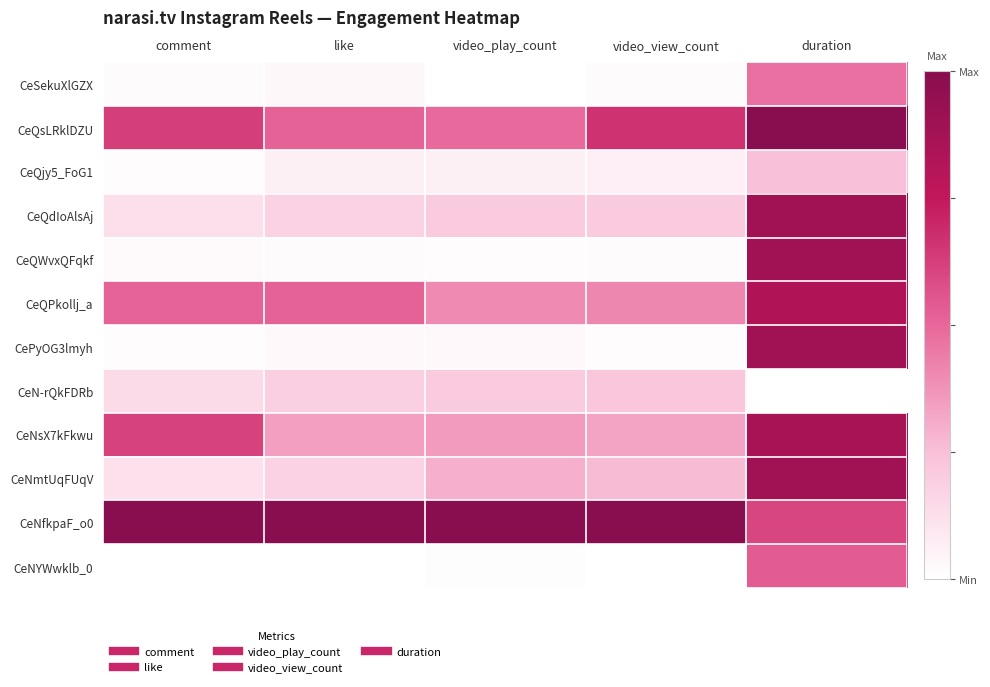

At video_view_count, list the series in order from largest to smallest.

CeNfkpaF_o0, CeQsLRklDZU, CeQPkollj_a, CeNsX7kFkwu, CeNmtUqFUqV, CeN-rQkFDRb, CeQdIoAlsAj, CeQjy5_FoG1, CeQWvxQFqkf, CeSekuXlGZX, CePyOG3lmyh, CeNYWwklb_0